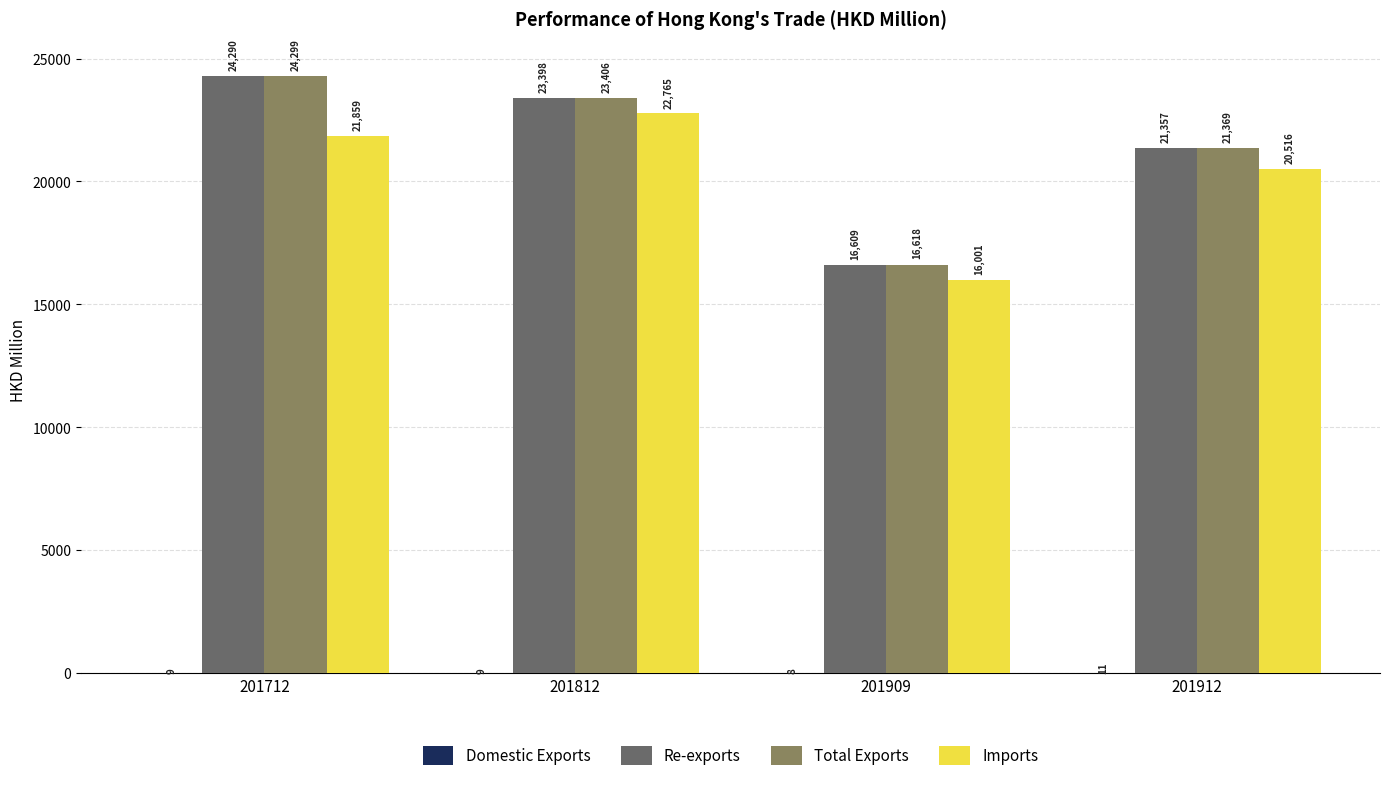

Does the chart contain stacked bars?

No